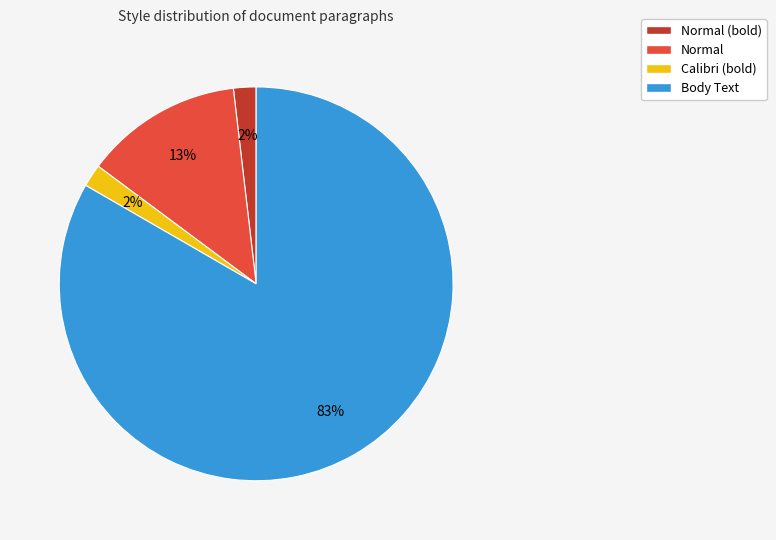

To the nearest percent, what is the difference between the largest and smallest slice percentages?

81%